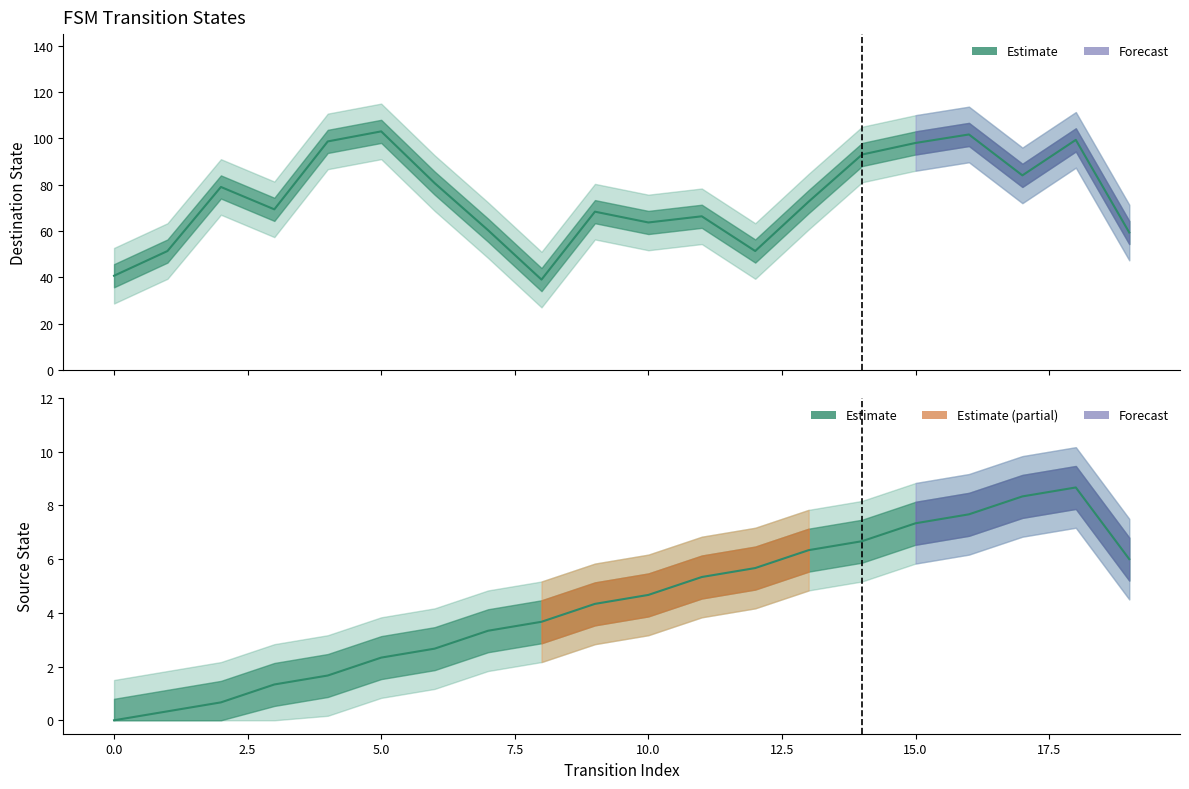

Reading left to right, transcribe all the data shown in this chart.

Destination State: 40.7	51.3	79.0	69.3	98.7	103.0	80.7	60.3	39.0	68.3	63.7	66.3	51.3	72.7	93.0	98.0	101.7	84.0	99.3	59.3
Source State: 0.0	0.3	0.7	1.3	1.7	2.3	2.7	3.3	3.7	4.3	4.7	5.3	5.7	6.3	6.7	7.3	7.7	8.3	8.7	6.0